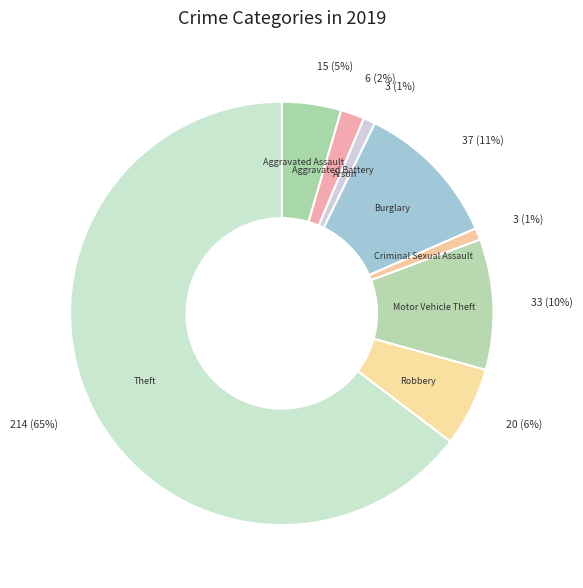

What is the largest slice in the pie chart?

Theft